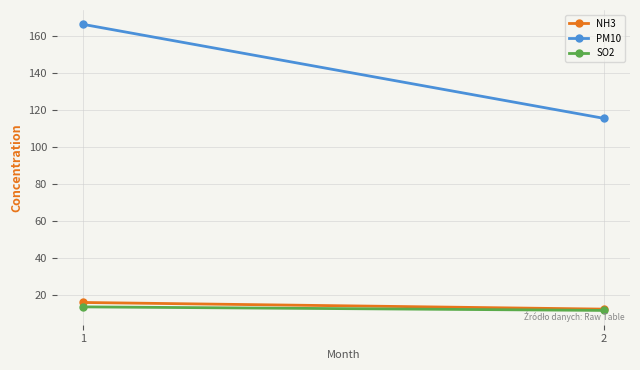

What is the difference between the maximum and minimum values in the SO2 series?

1.9